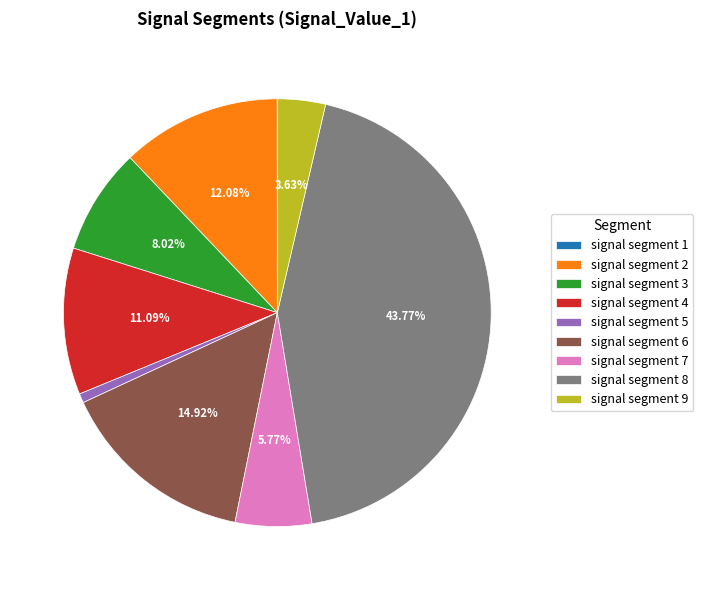

Which has a higher value, signal segment 7 or signal segment 4?

signal segment 4